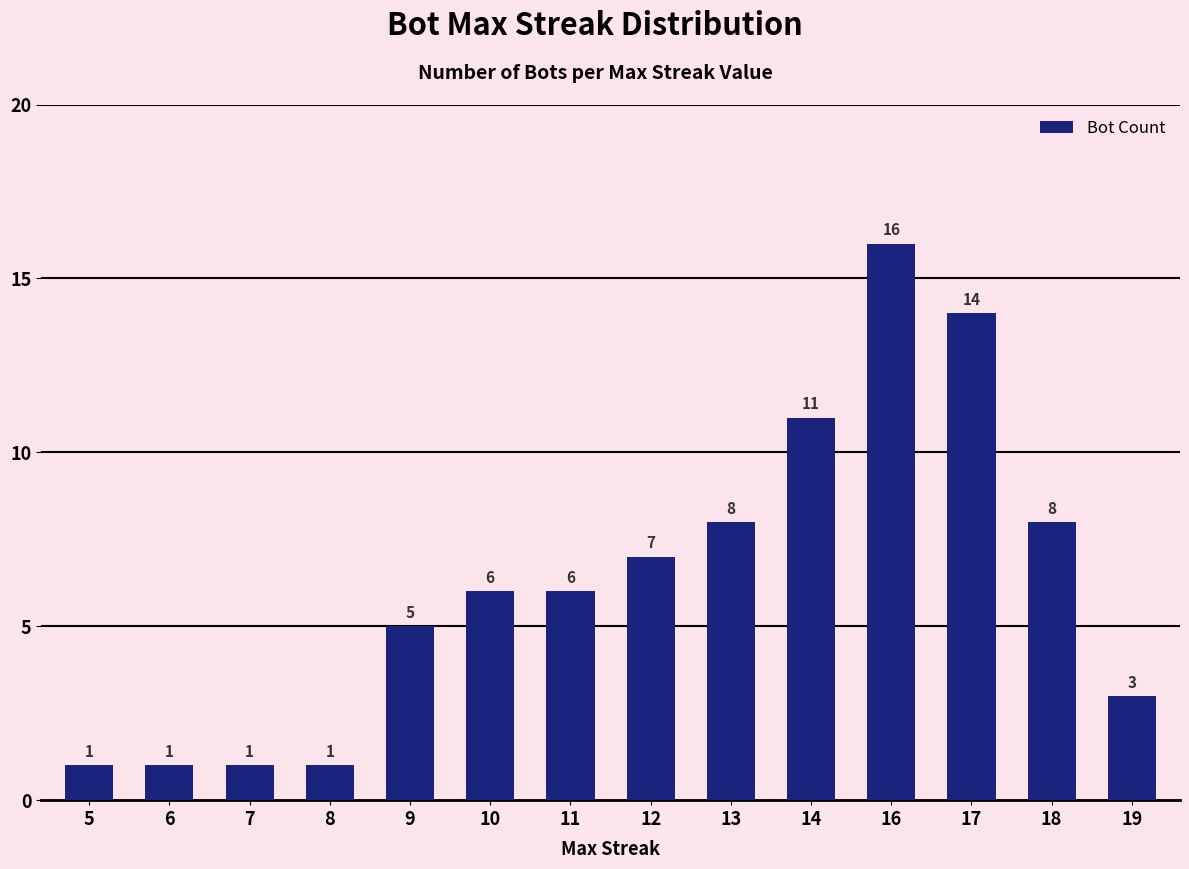

What is the minimum value shown in the chart?

1